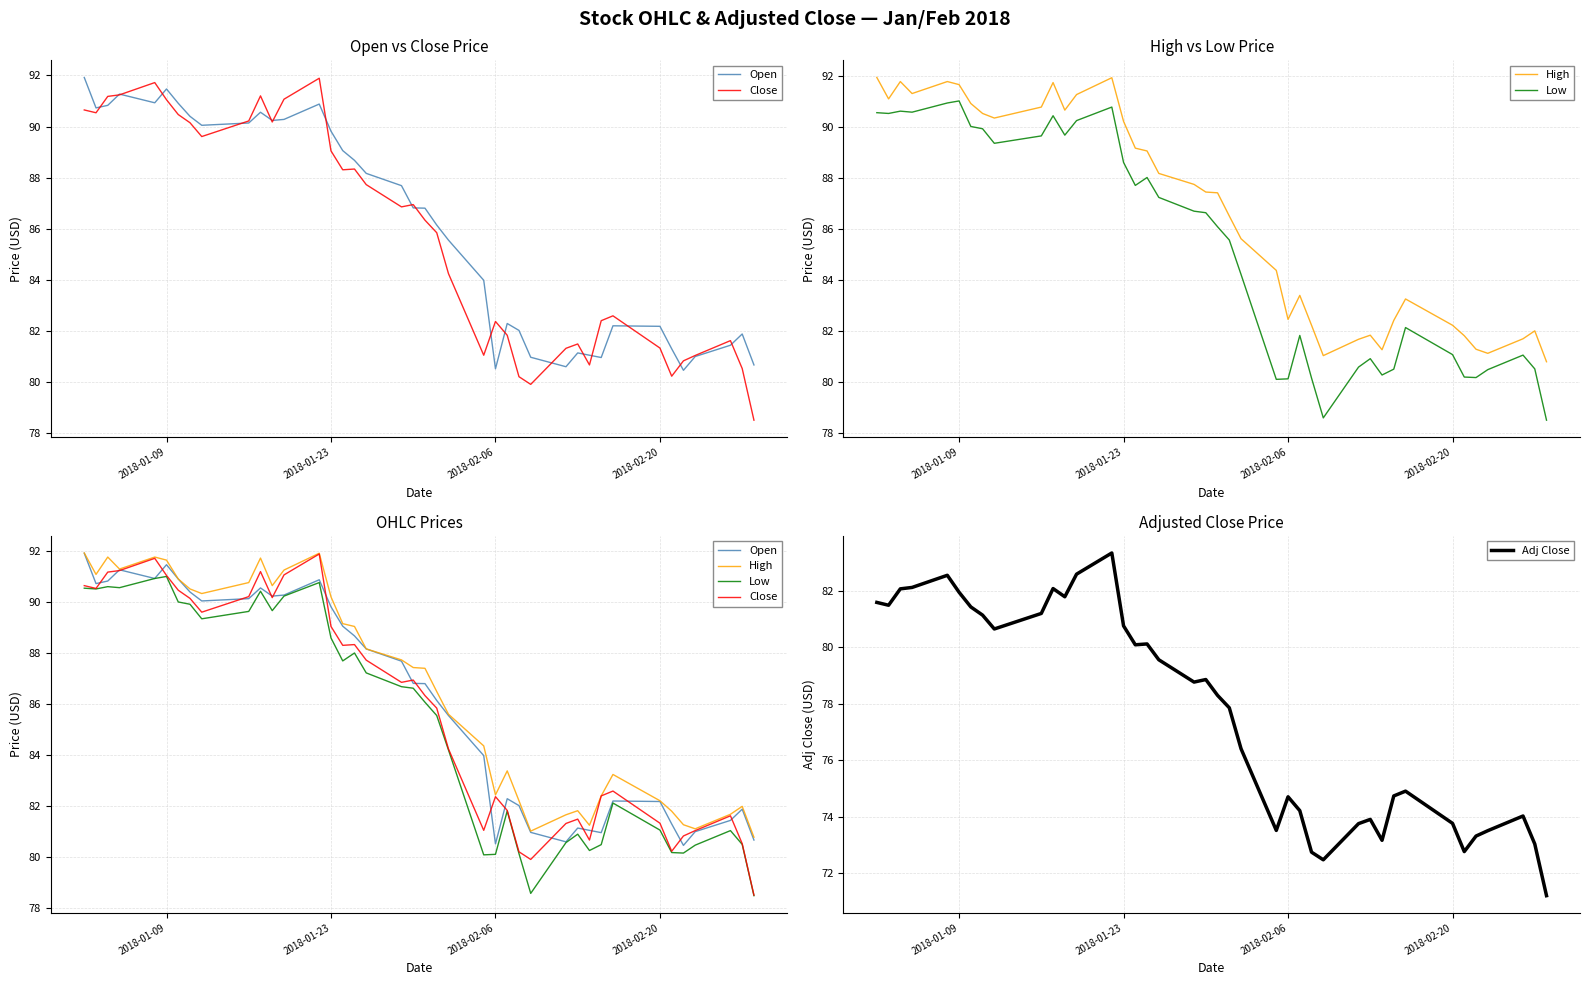

What is the highest value of the Adj Close series?

83.3